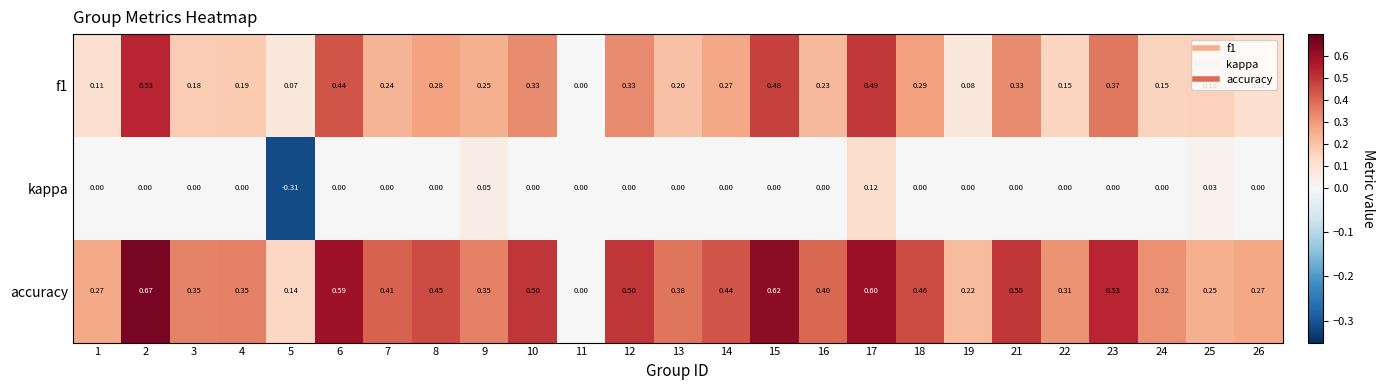

Which series has the largest total across all categories?

accuracy